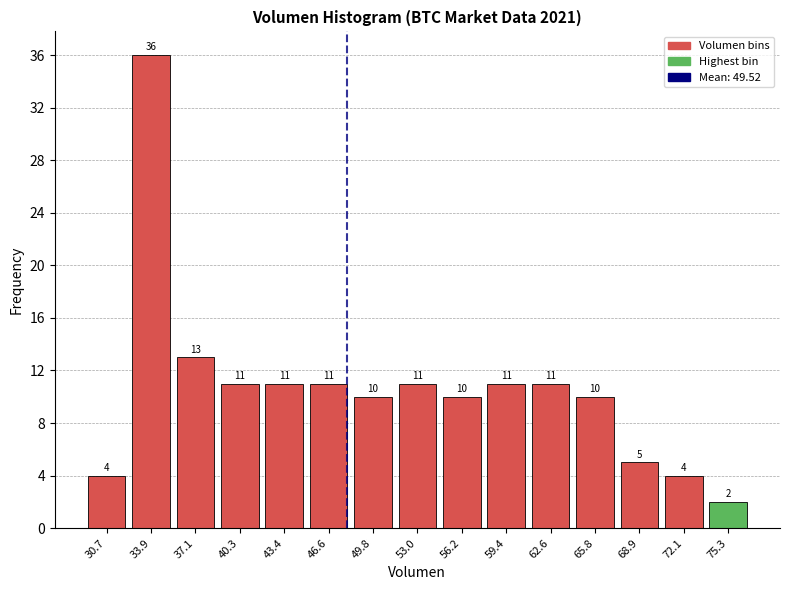

Reading left to right, list all the values displayed in this chart.

4	36	13	11	11	11	10	11	10	11	11	10	5	4	2